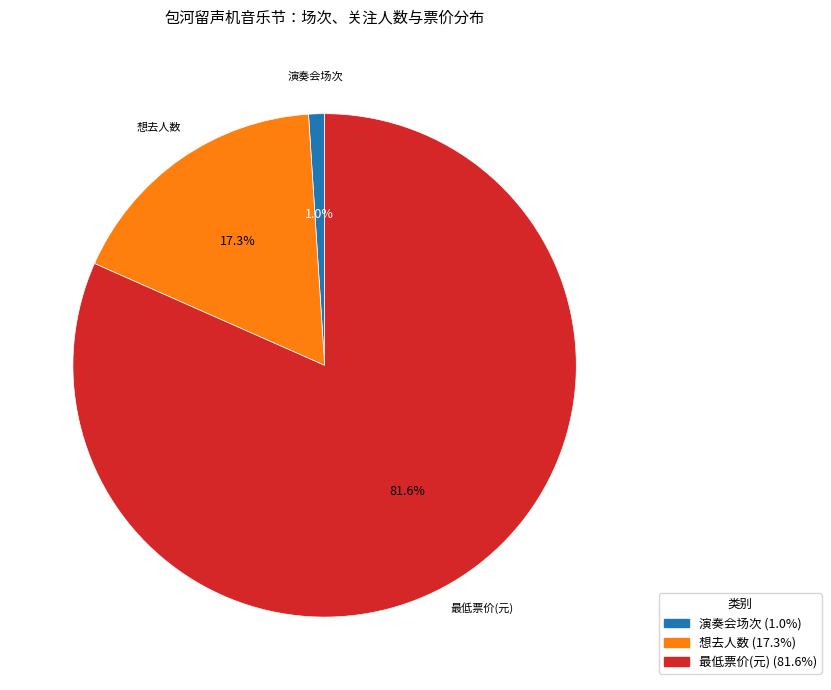

Does any single category account for the majority?

Yes